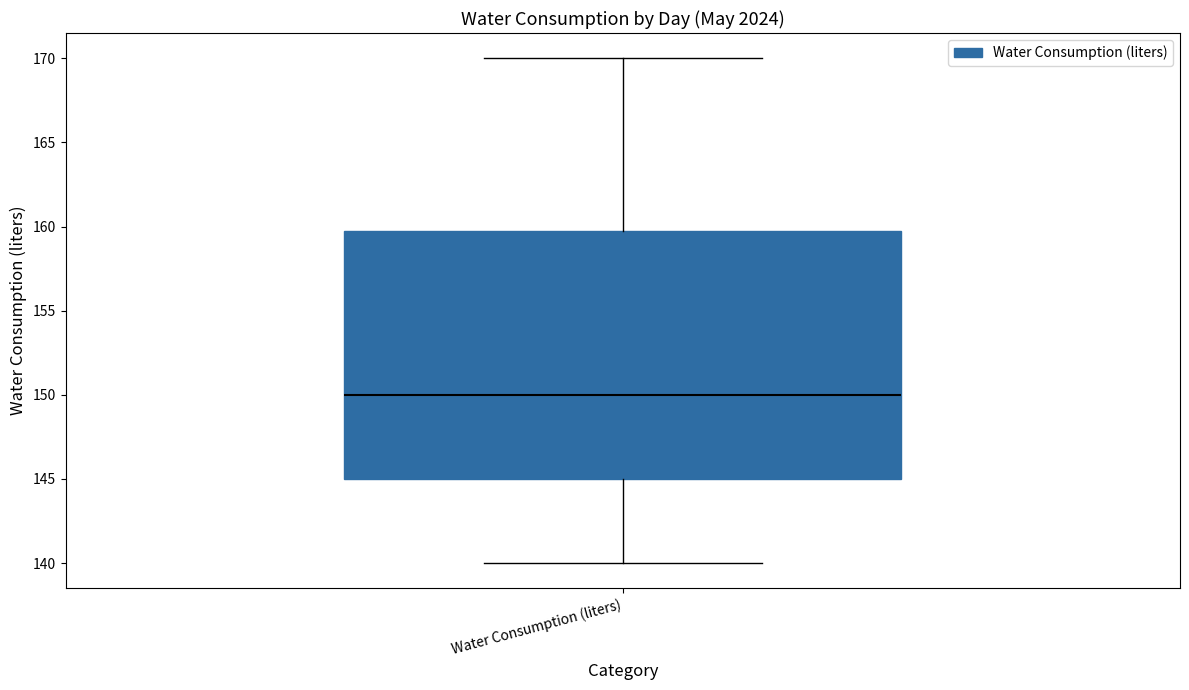

Transcribe this box plot: give where the median line is, the range the box spans, and where the two whiskers end, as read against the y-axis. The values are not printed on the chart, so give them approximately, as read against the axis.

median 150, box 145 to 160, whiskers 140 to 170